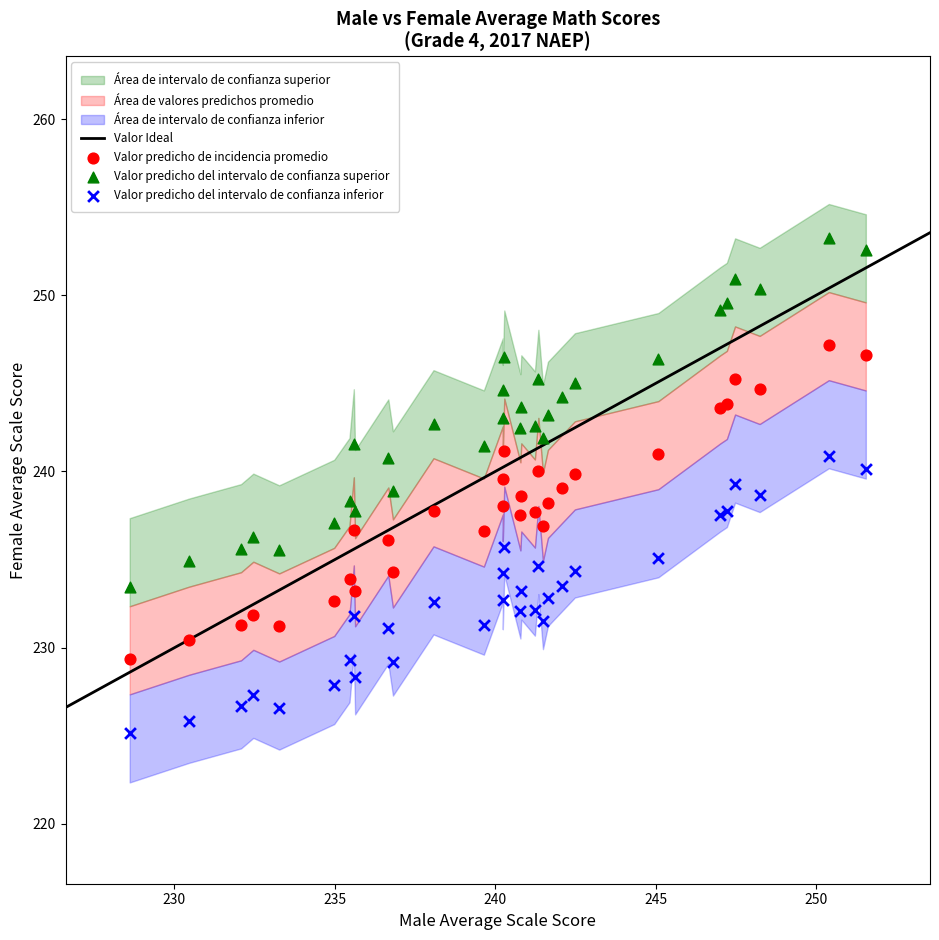

What is the X range (max minus min) for the scatter plot?

22.9